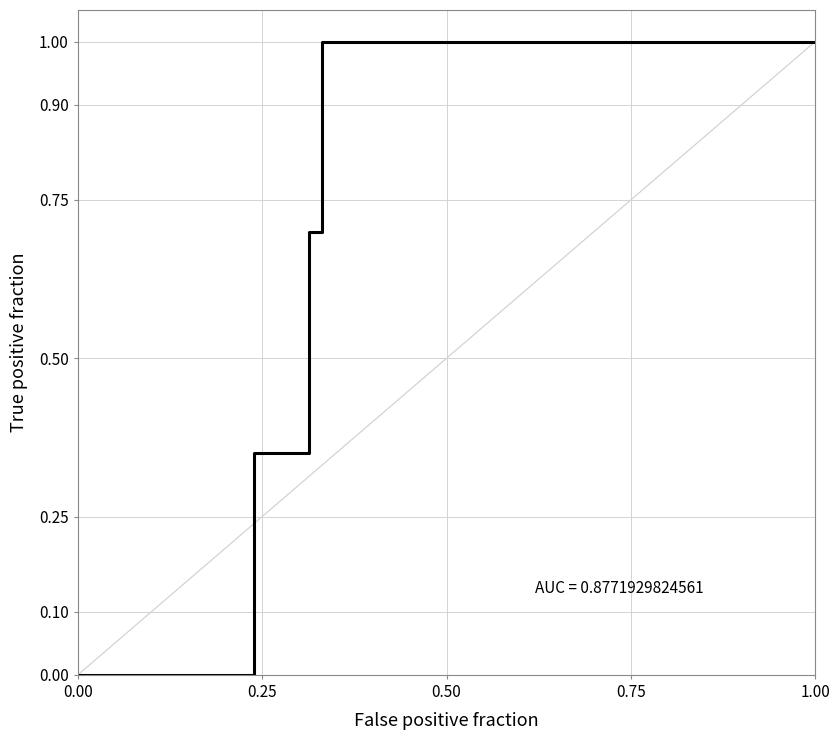

True or false: there are more than 0 points higher than both neighbors.

False